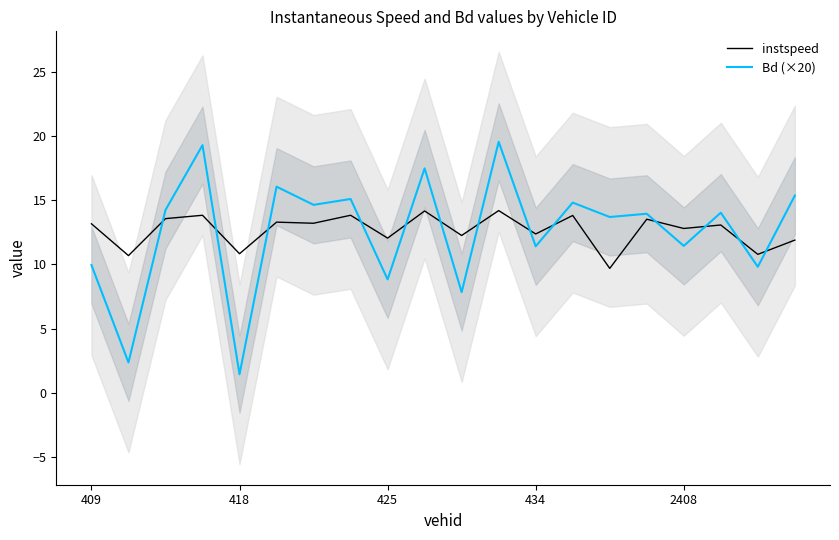

What is the difference between the highest and lowest values at 10?

4.4